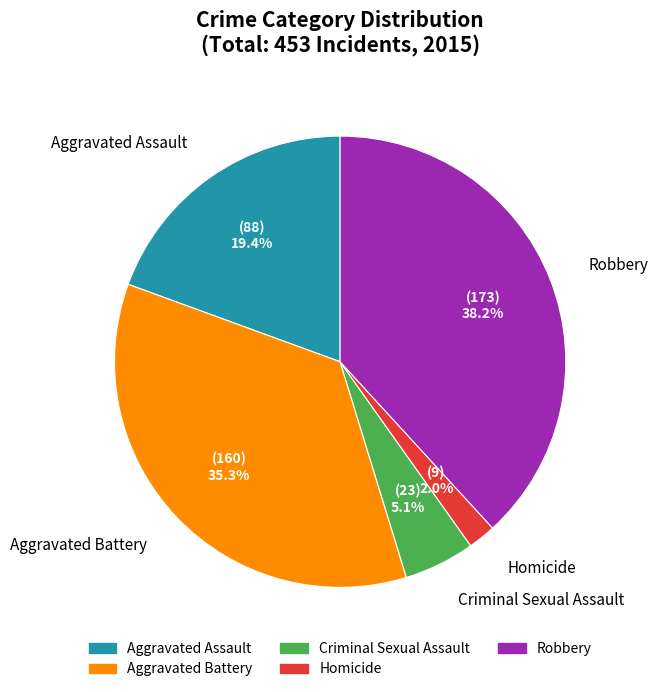

What is the largest slice in the pie chart?

Robbery